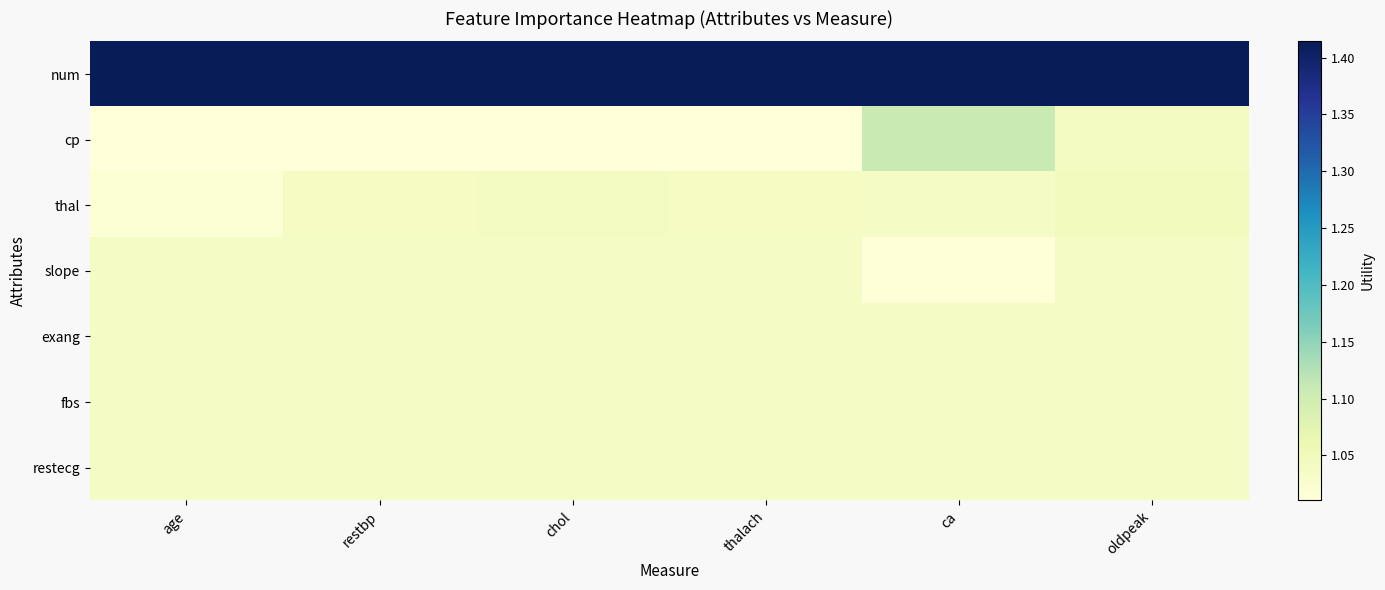

Reading left to right, what are all the values shown in this chart?

num: age=1.4	restbp=1.4	chol=1.4	thalach=1.4	ca=1.4	oldpeak=1.4
cp: age=1.0	restbp=1.0	chol=1.0	thalach=1.0	ca=1.1	oldpeak=1.0
thal: age=1.0	restbp=1.0	chol=1.0	thalach=1.0	ca=1.0	oldpeak=1.0
slope: age=1.0	restbp=1.0	chol=1.0	thalach=1.0	ca=1.0	oldpeak=1.0
exang: age=1.0	restbp=1.0	chol=1.0	thalach=1.0	ca=1.0	oldpeak=1.0
fbs: age=1.0	restbp=1.0	chol=1.0	thalach=1.0	ca=1.0	oldpeak=1.0
restecg: age=1.0	restbp=1.0	chol=1.0	thalach=1.0	ca=1.0	oldpeak=1.0